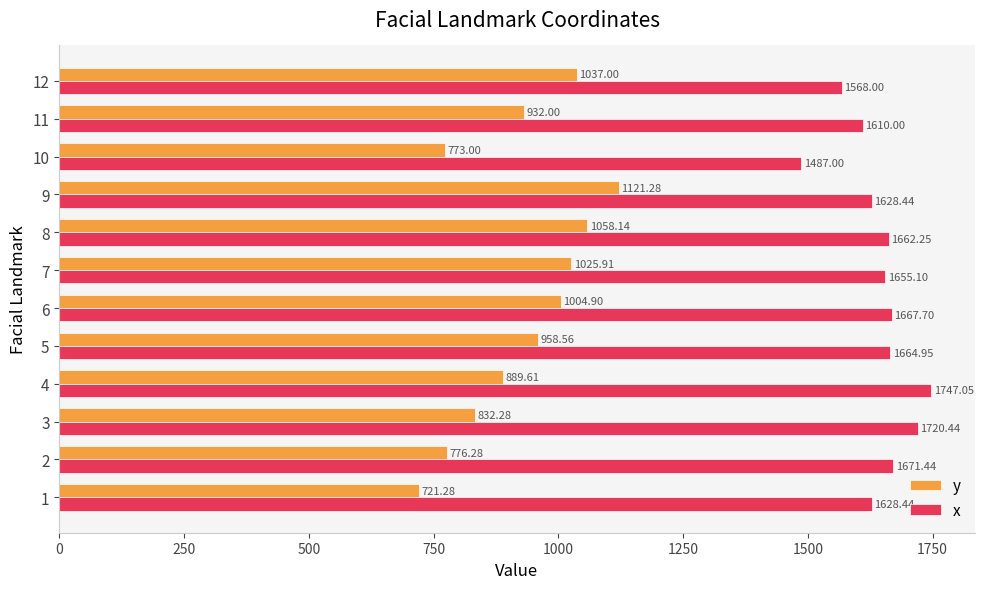

What is the average value of the y series?

927.5